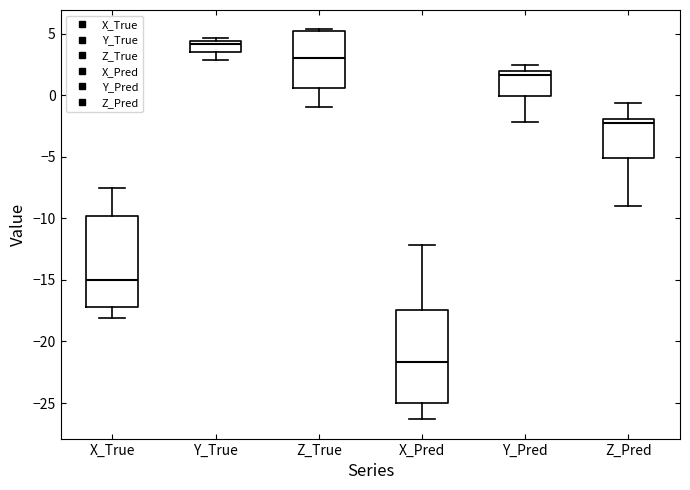

Which box's median line is the lowest?

X_Pred